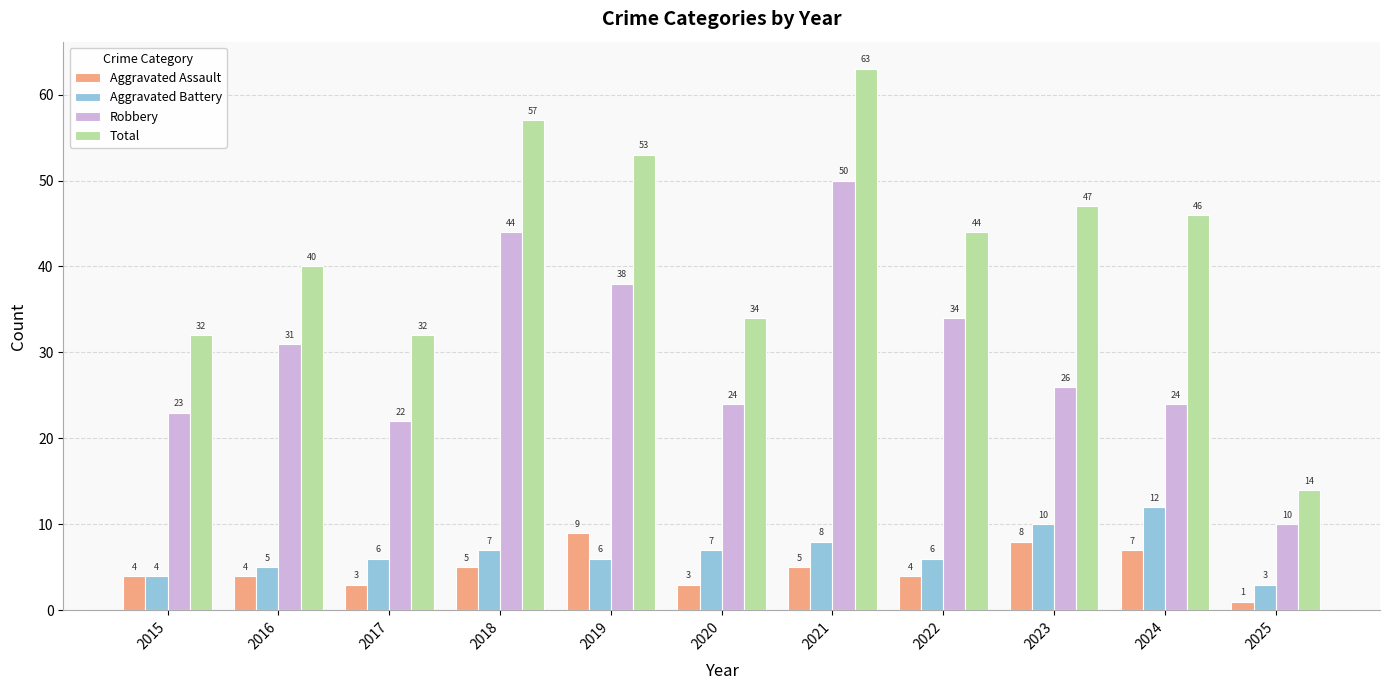

What is the maximum value for Aggravated Battery?

12